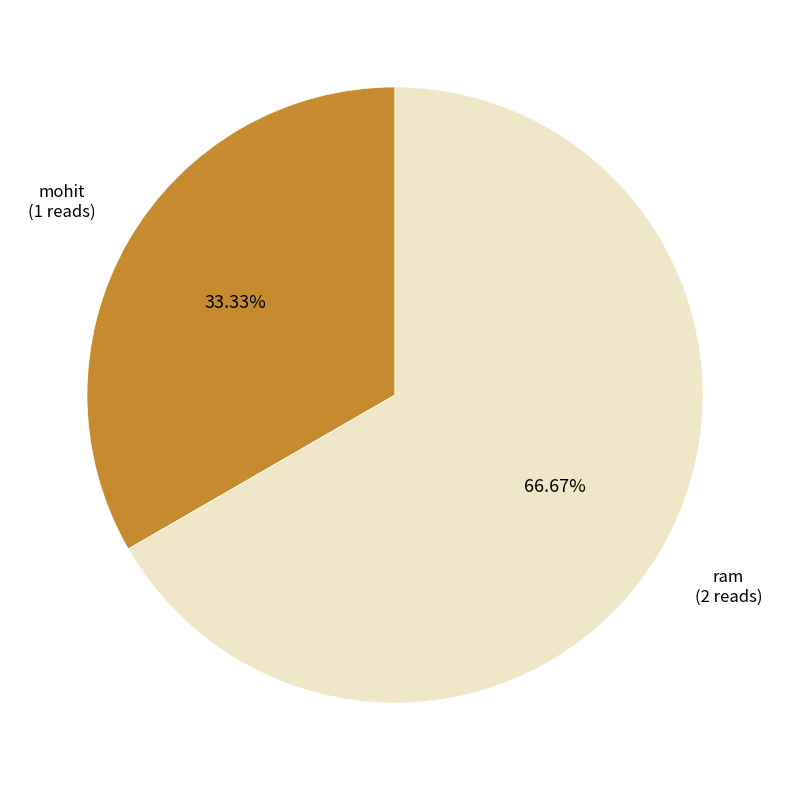

Which category has the biggest portion of the pie?

ram